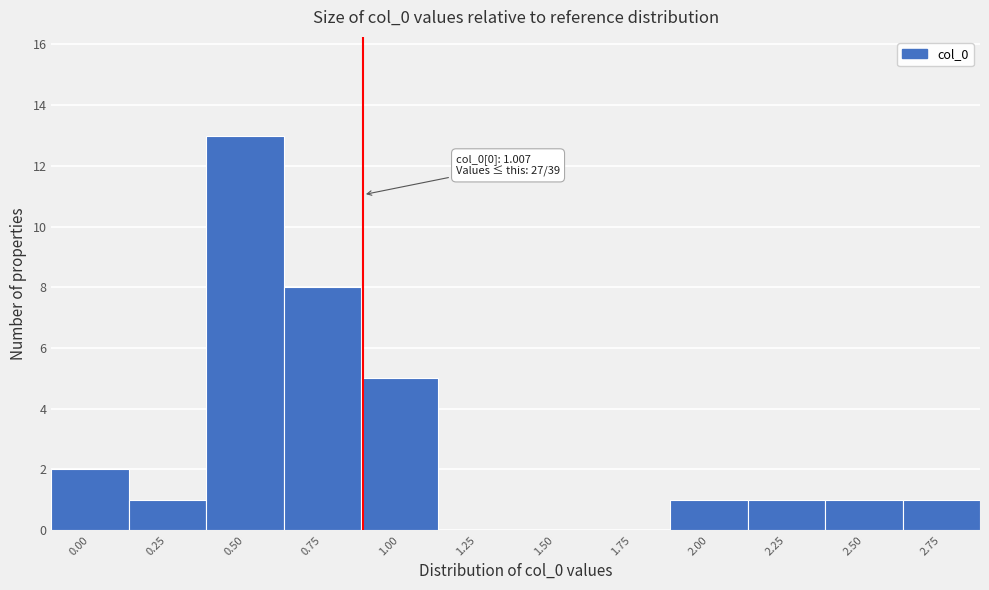

Reading left to right, what are all the values shown in this chart?

0.00=2	0.25=1	0.50=13	0.75=8	1.00=5	1.25=0	1.50=0	1.75=0	2.00=1	2.25=1	2.50=1	2.75=1